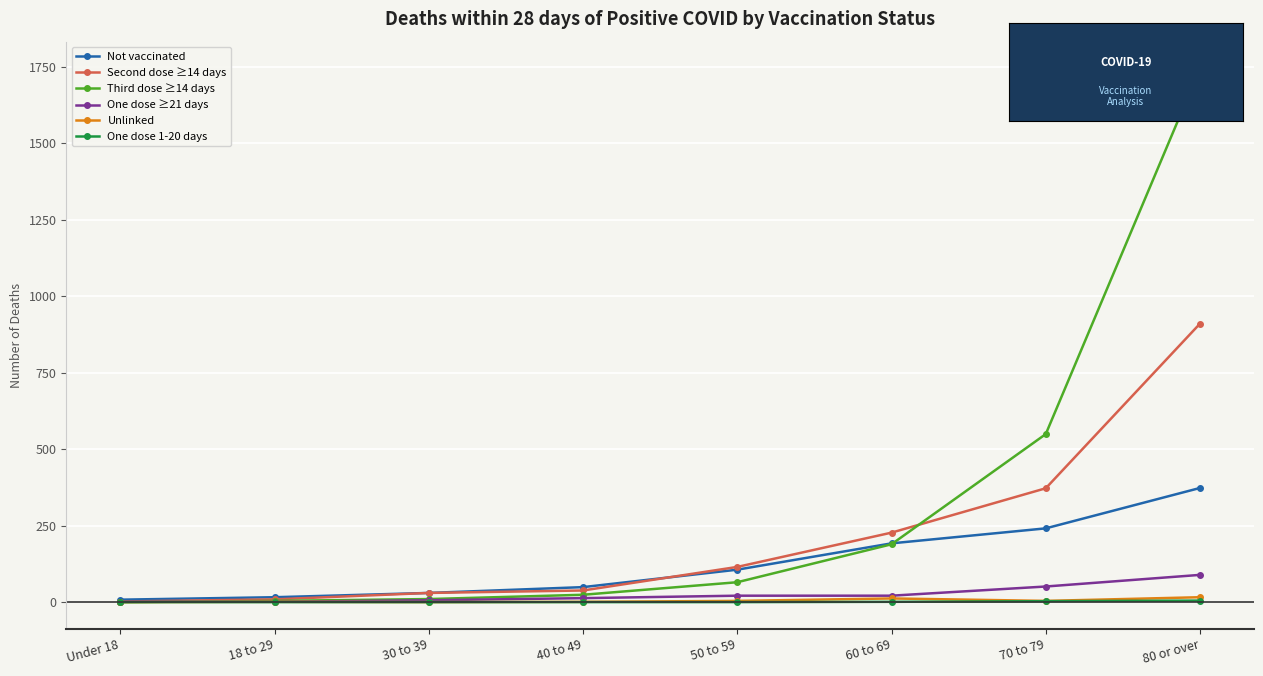

True or false: Unlinked has a value of 16 at 80 or over.

True